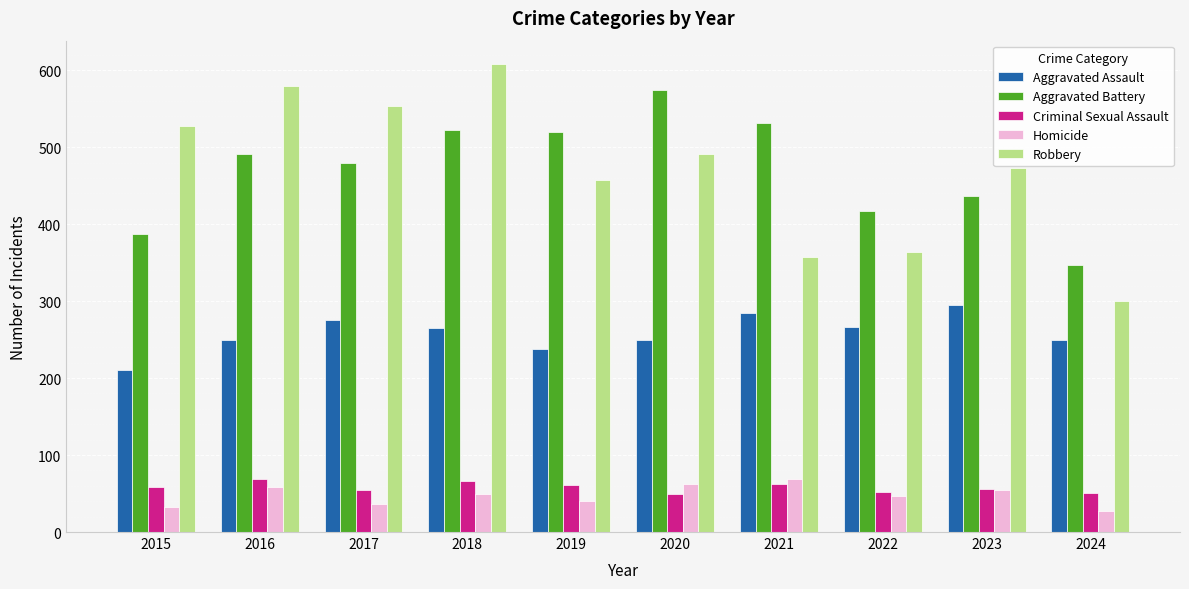

What value does the Robbery series have at 2022?

364